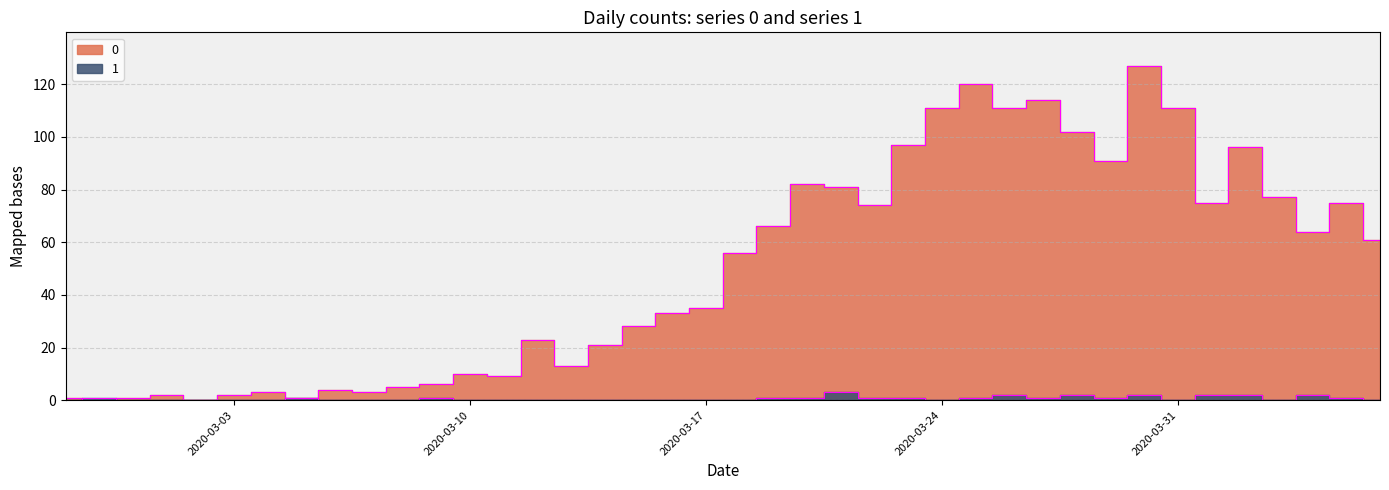

Is the value of 0 at 2020-03-10 greater than the value of 1 at 2020-03-12?

Yes